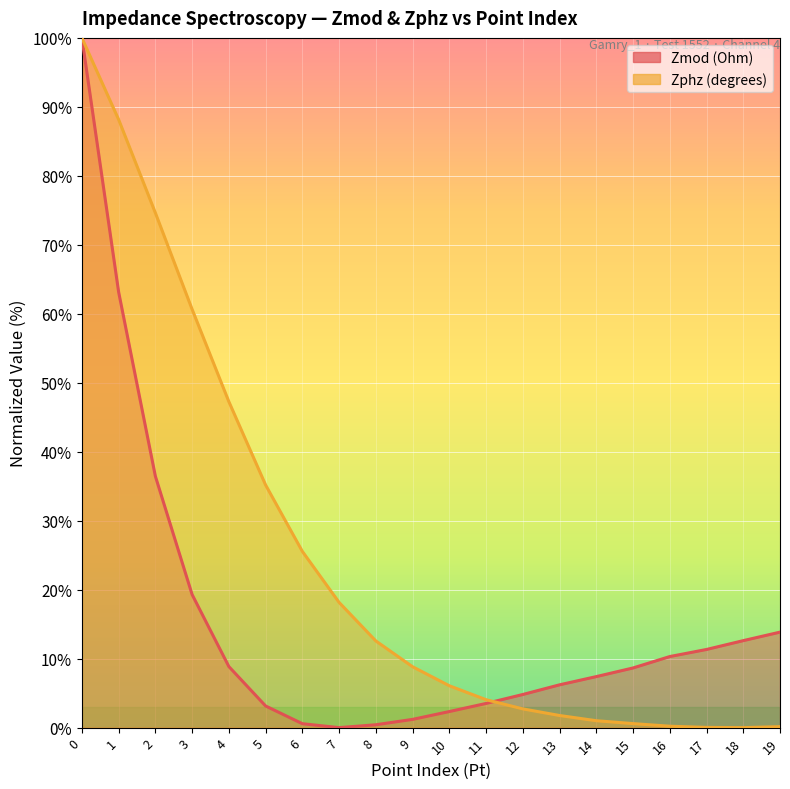

Rank the categories by Zphz value from lowest to highest.

18, 17, 19, 16, 15, 14, 13, 12, 11, 10, 9, 8, 7, 6, 5, 4, 3, 2, 1, 0